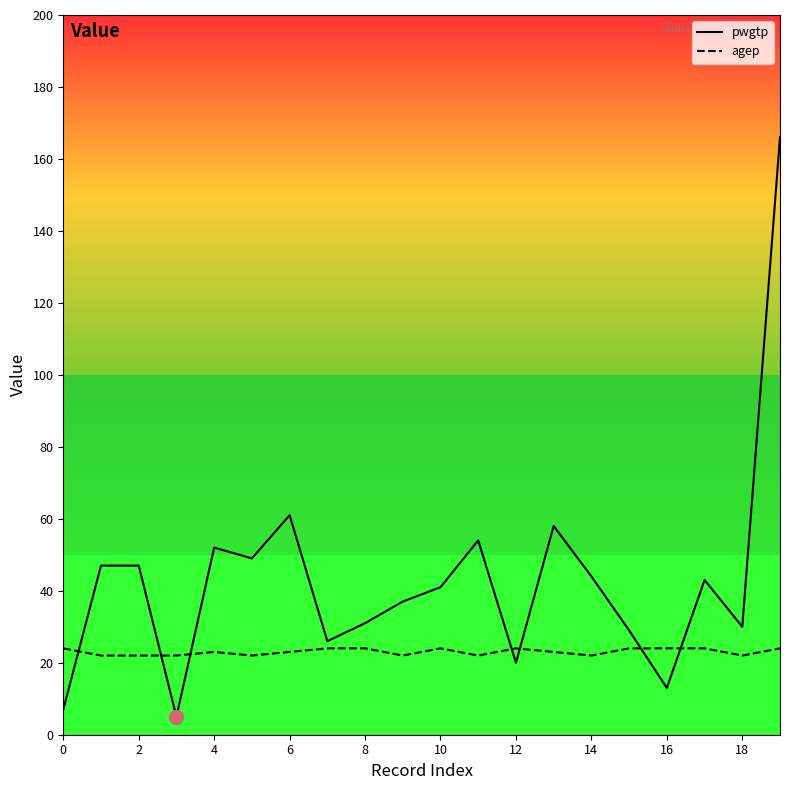

What is the maximum value for pwgtp?

166